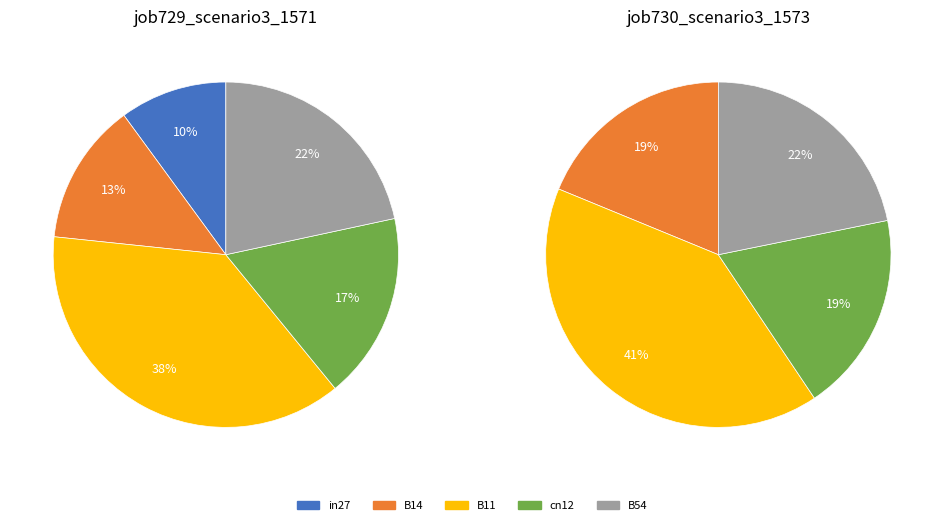

What percentage is the cn12 slice, to the nearest percent?

19%